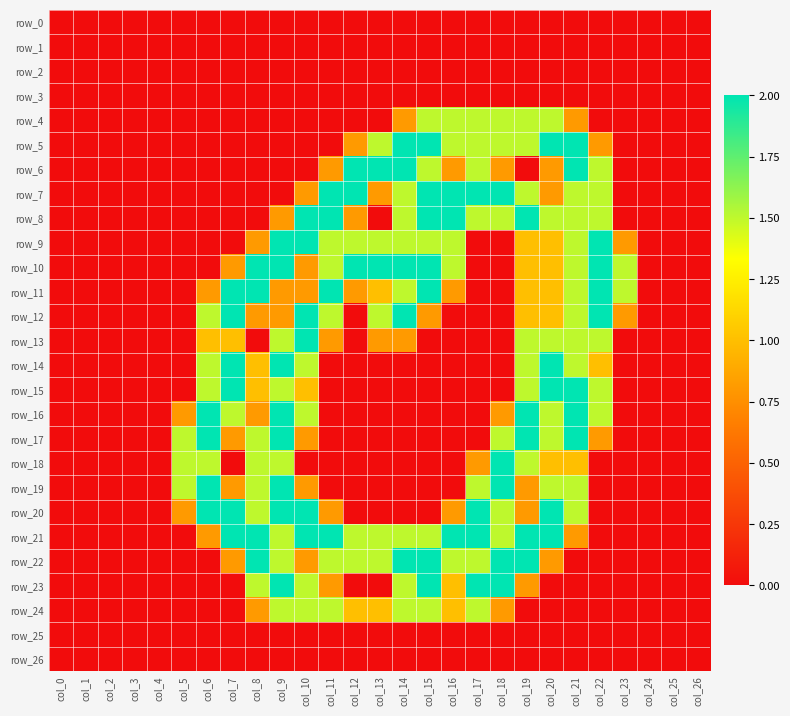

Which series has the largest total across all categories?

row_21